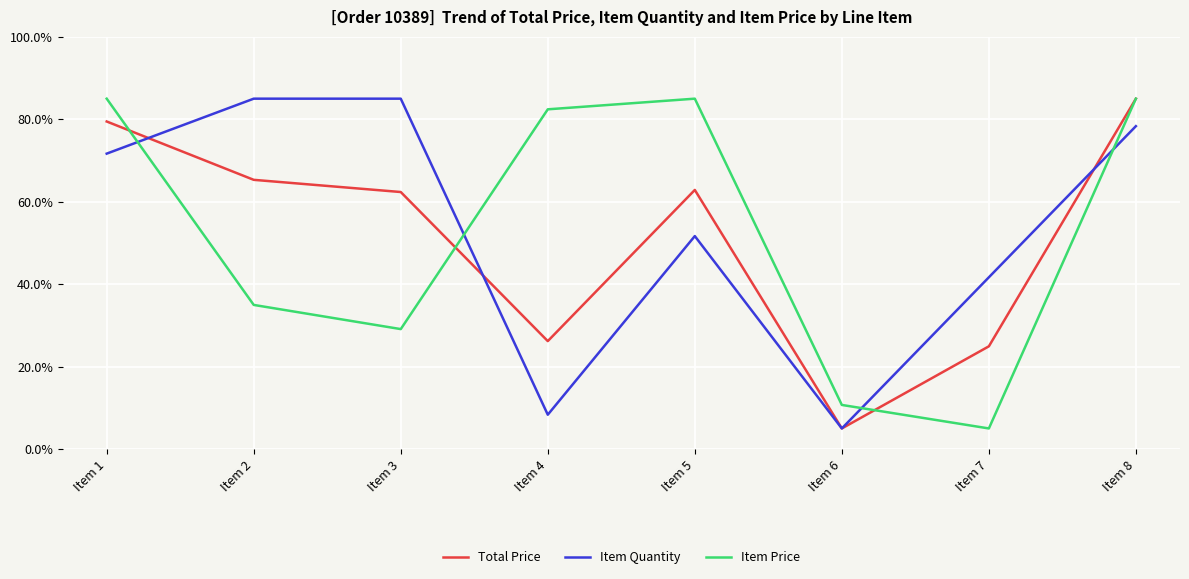

True or false: Item Price and Item Quantity intersect in this chart.

True